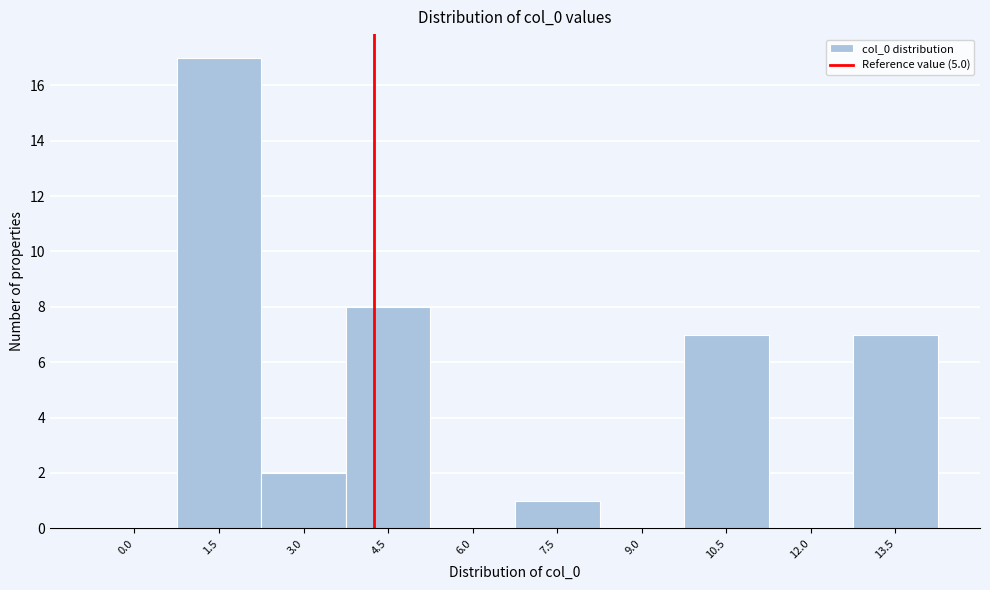

Reading right to left, extract all data points from this chart.

13.5=7	12.0=0	10.5=7	9.0=0	7.5=1	6.0=0	4.5=8	3.0=2	1.5=17	0.0=0